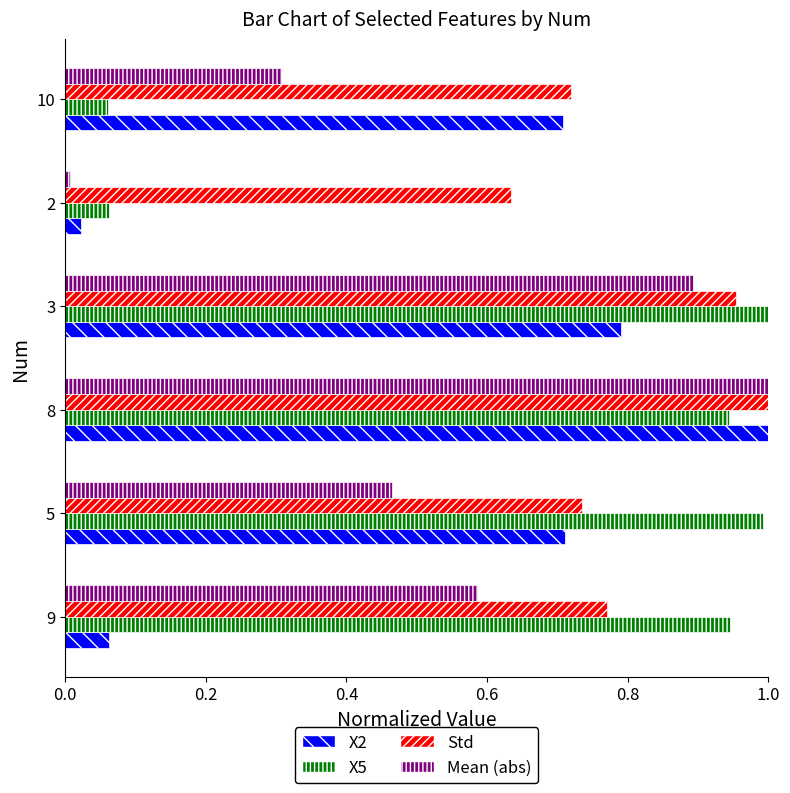

Between 5 and 3, which series saw the biggest shift?

Mean (abs)